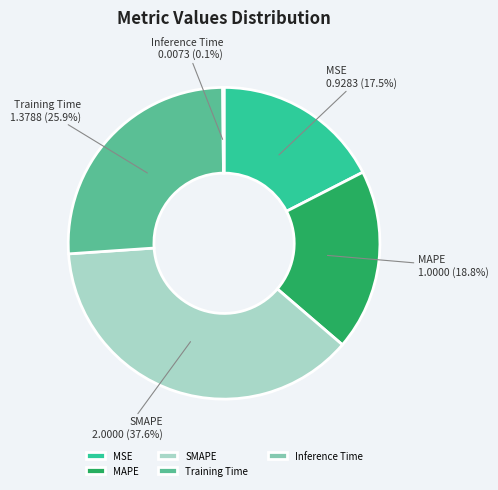

To the nearest percent, what is the average slice percentage?

20%